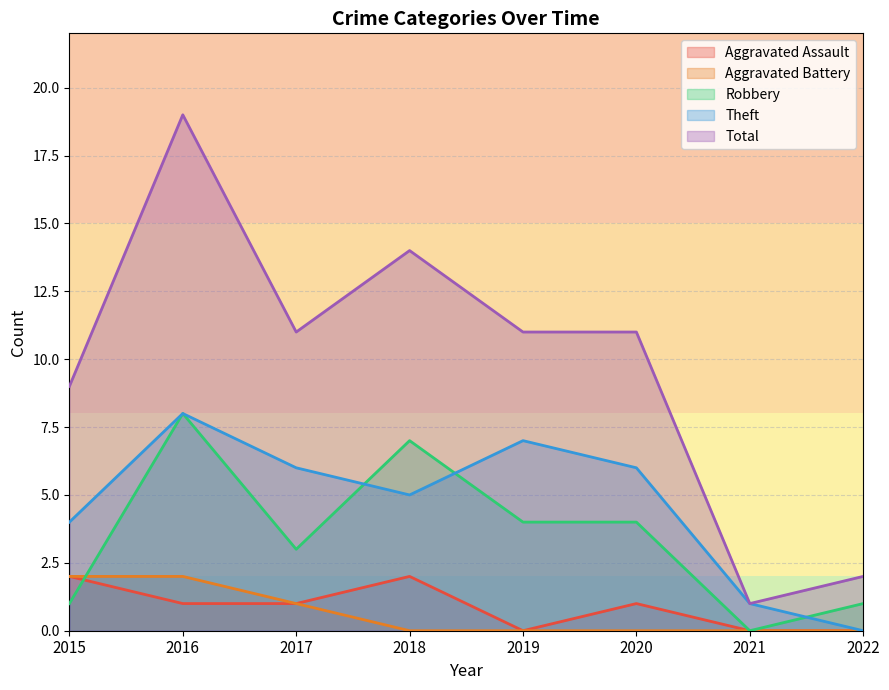

How many interior local valleys does the Total series have?

2